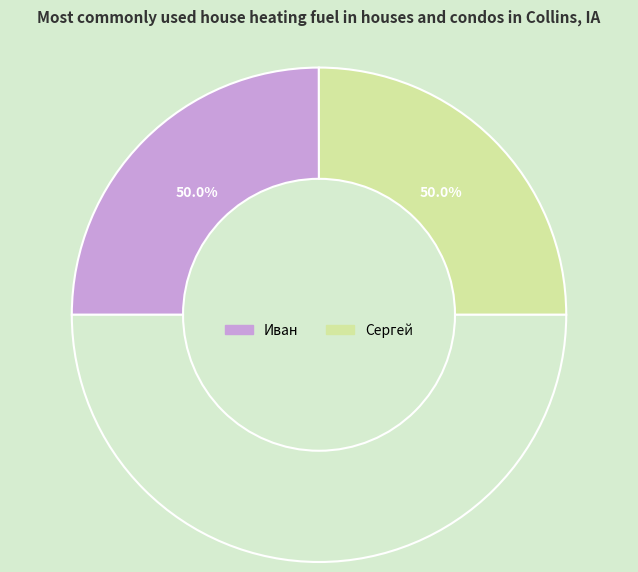

Between Иван and Сергей, which is larger?

Сергей